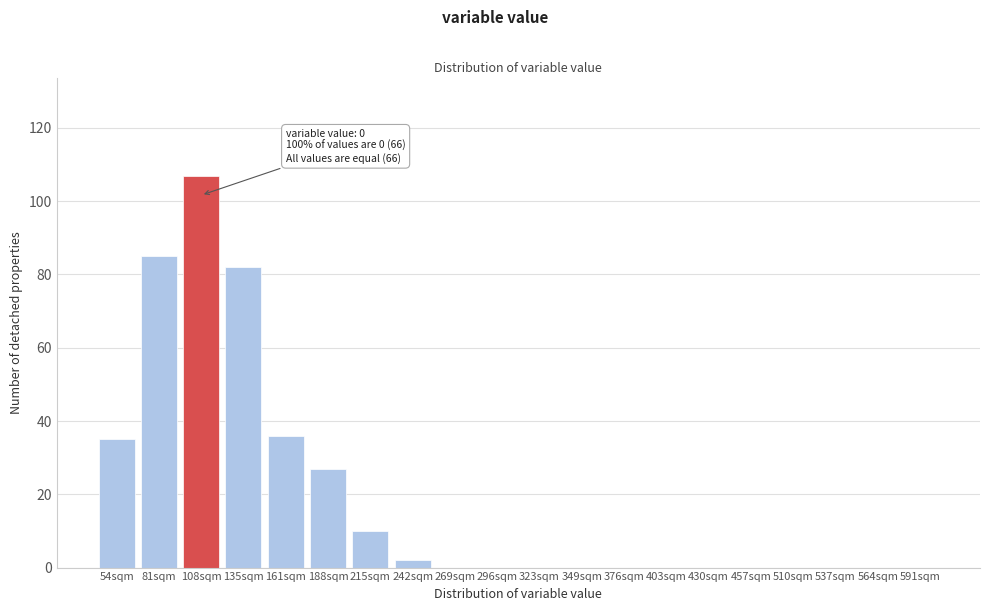

Reading left to right, list all the values displayed in this chart.

54sqm=35	81sqm=85	108sqm=107	135sqm=82	161sqm=36	188sqm=27	215sqm=10	242sqm=2	269sqm=0	296sqm=0	323sqm=0	349sqm=0	376sqm=0	403sqm=0	430sqm=0	457sqm=0	510sqm=0	537sqm=0	564sqm=0	591sqm=0